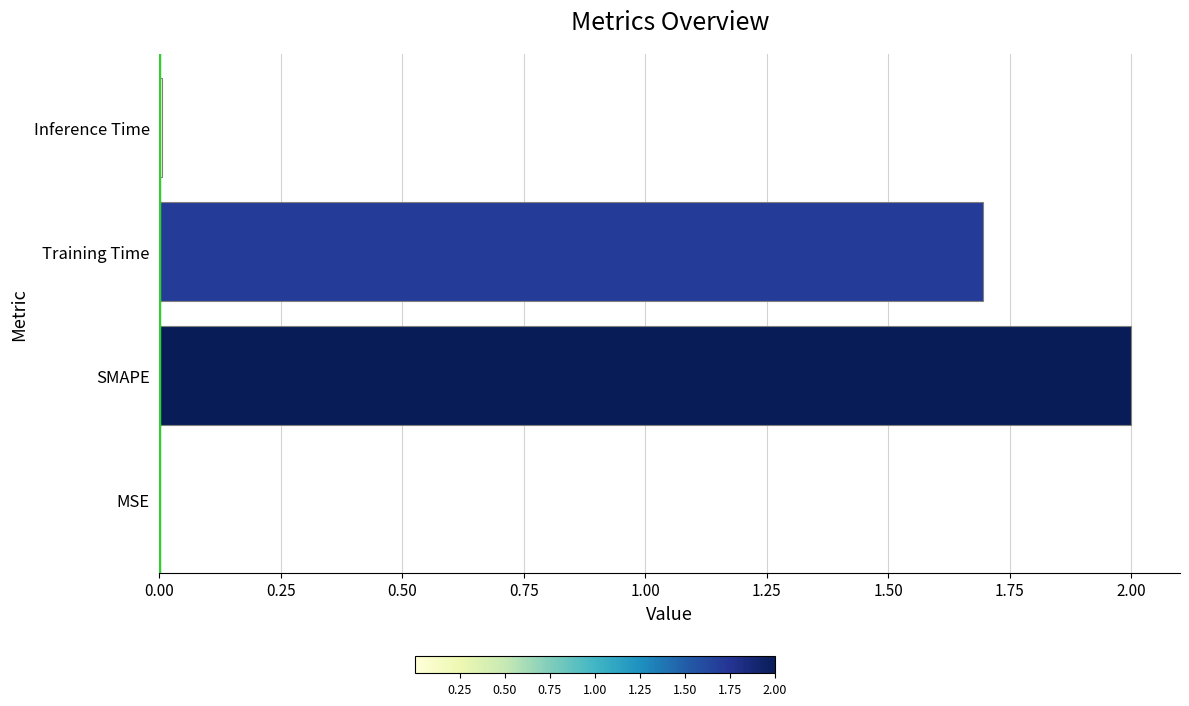

What is the sum of all values?

3.7